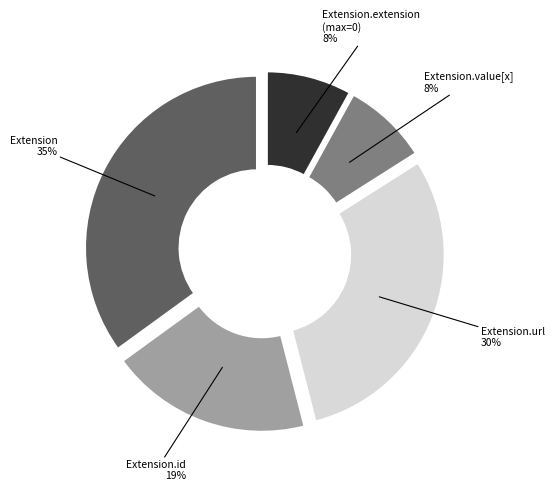

Which category has the biggest portion of the pie?

Extension 35%